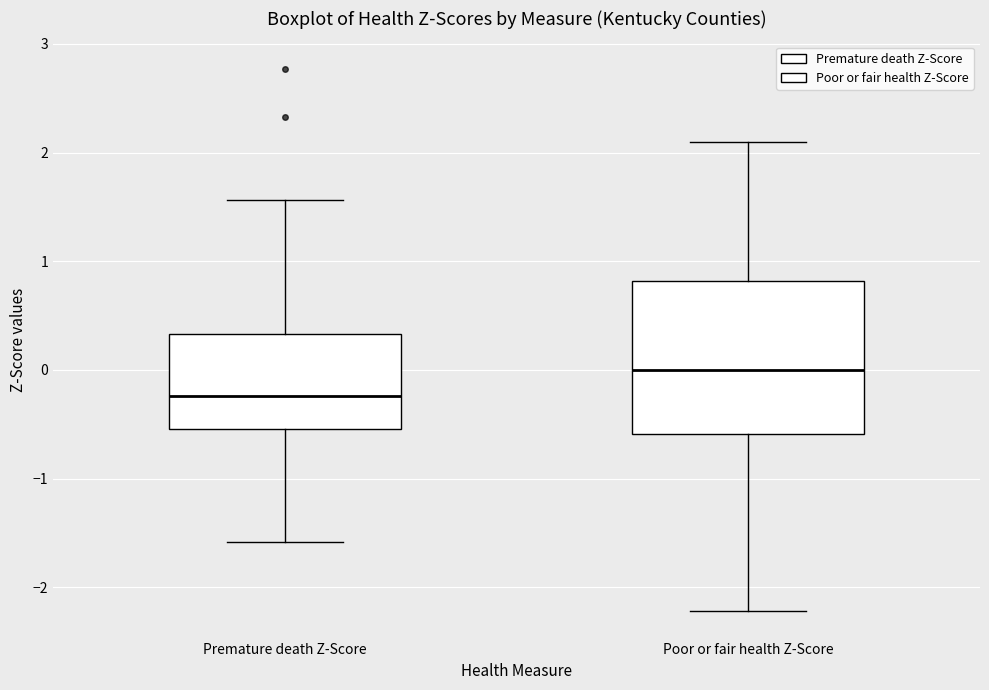

Reading left to right, transcribe this box plot: for each box, give where its median line is, the range the box spans, and where its two whiskers end, as read against the y-axis. The values are not printed on the chart, so give them approximately, as read against the axis.

Premature death Z-Score: median -0.2, box -0.5 to 0.3, whiskers -1.6 to 1.6
Poor or fair health Z-Score: median 0.0, box -0.6 to 0.8, whiskers -2.2 to 2.1